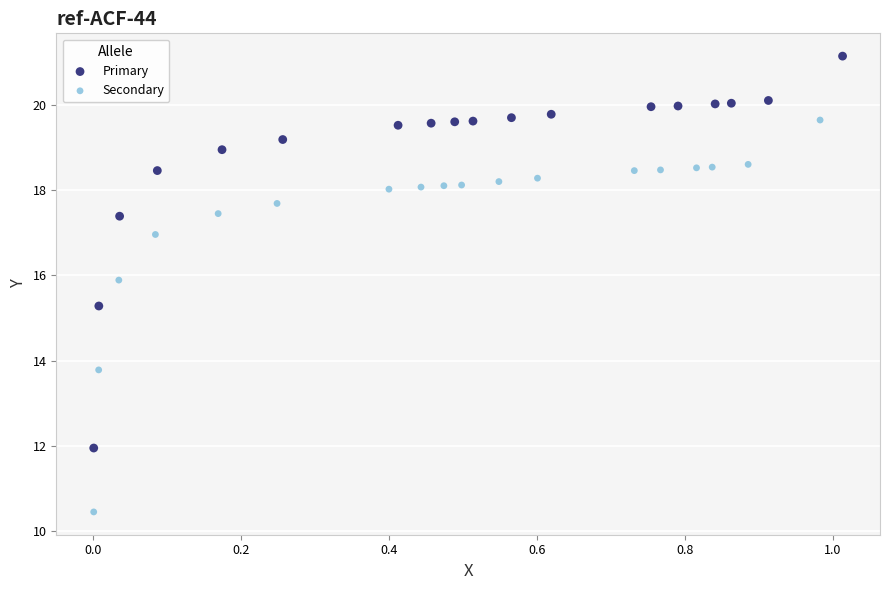

What are all the series names shown in the legend?

Primary, Secondary